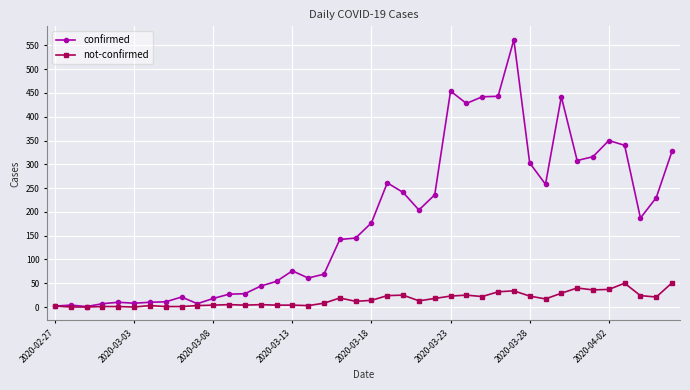

True or false: confirmed has more than 1 points higher than both neighbors.

True